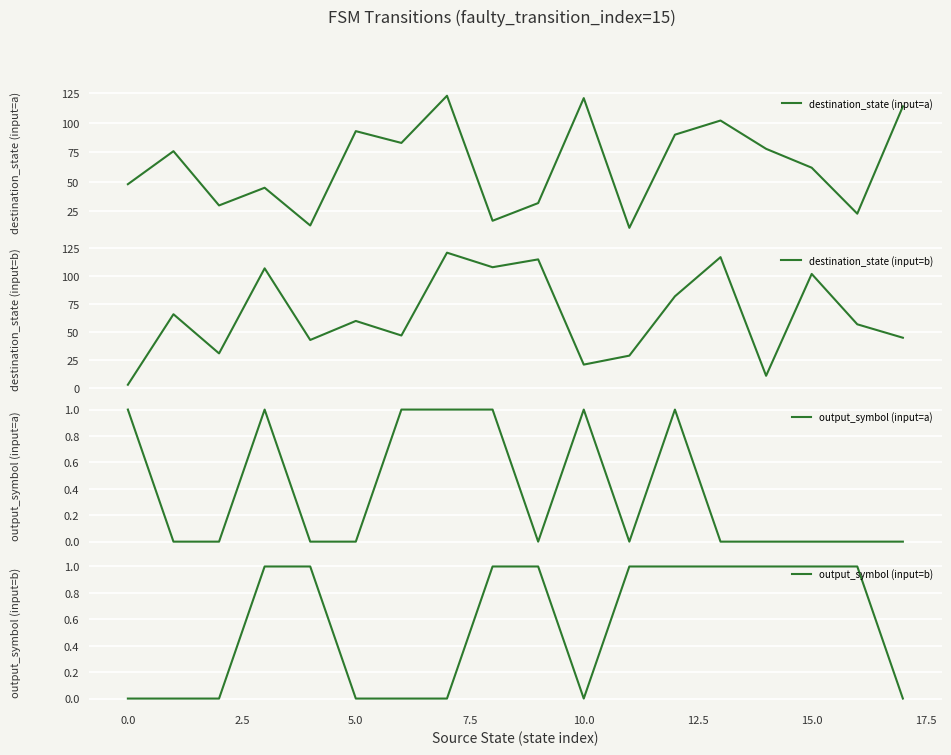

Count the number of categories in the chart.

18